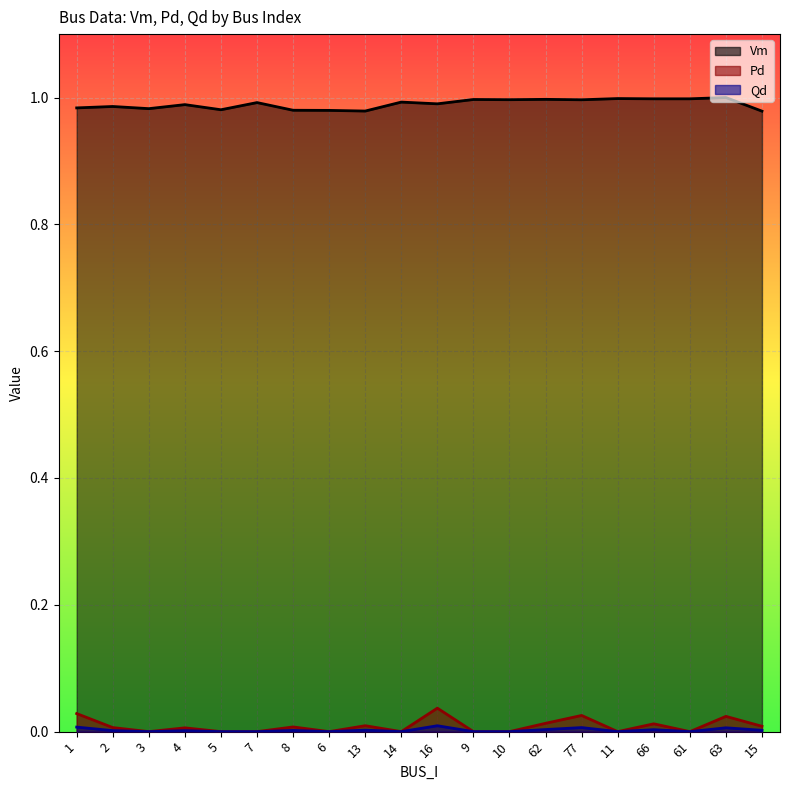

How many positive values does the Pd series have?

11